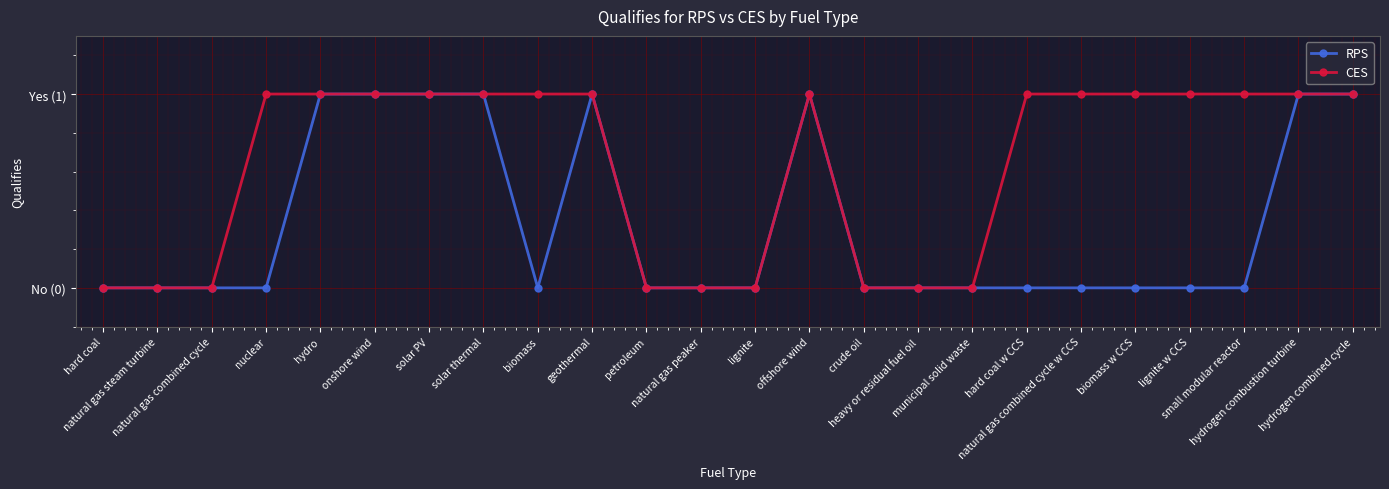

What is the label of the 21st point from the left?

lignite w CCS